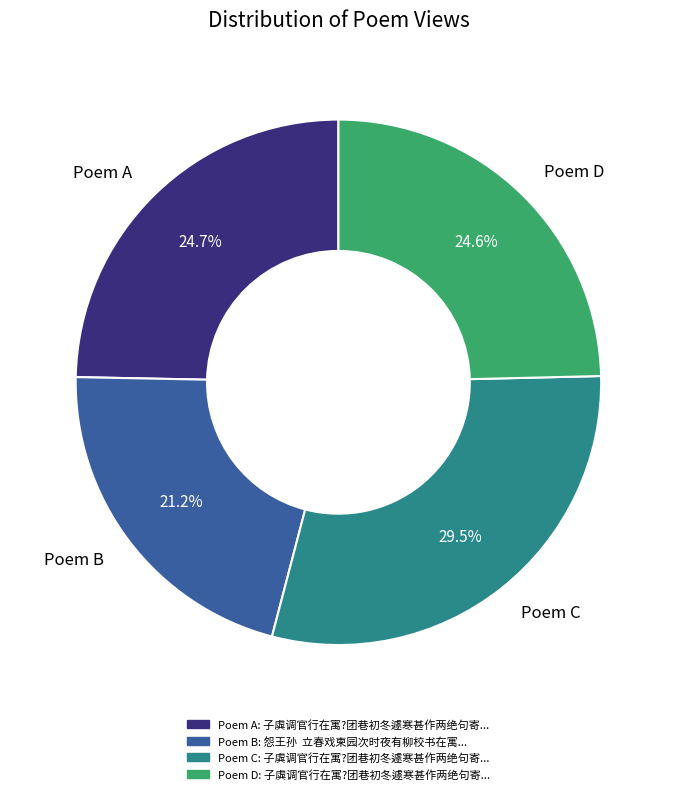

Is there any slice that represents more than half of the pie?

No